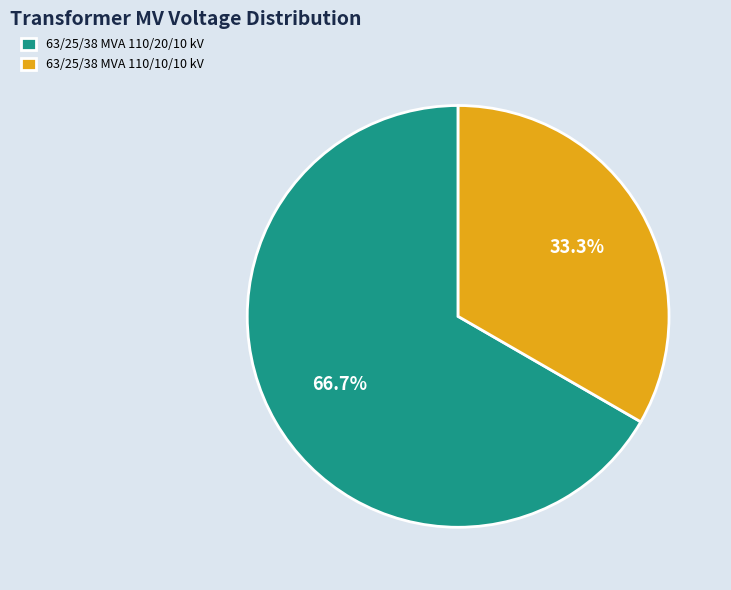

Combined, what portion of the pie is 63/25/38 MVA 110/10/10 kV and 63/25/38 MVA 110/20/10 kV?

100.0%